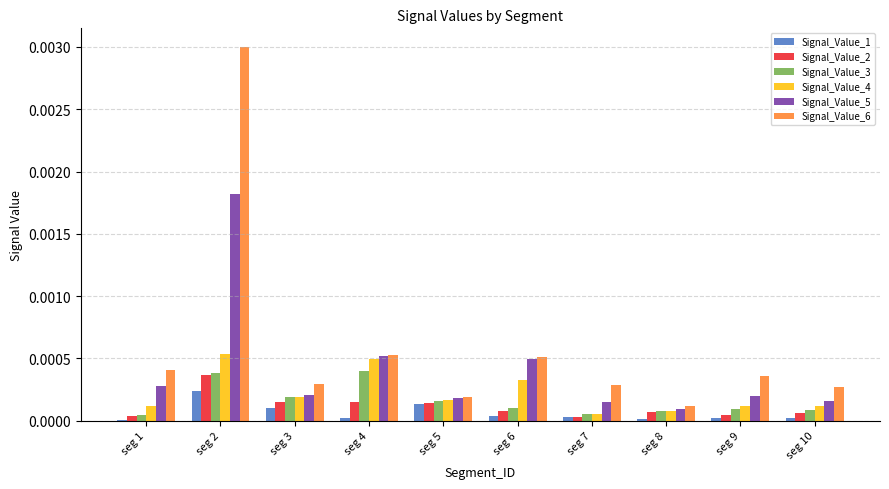

At which category is the sum across all series the highest?

seg 2